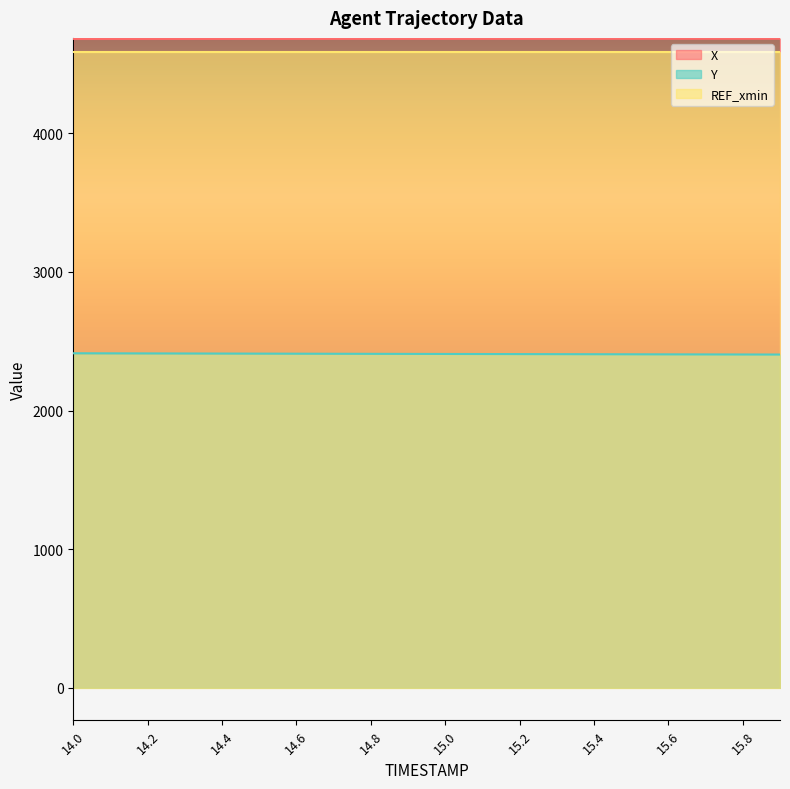

What is the label of the 19th point from the right?

14.1